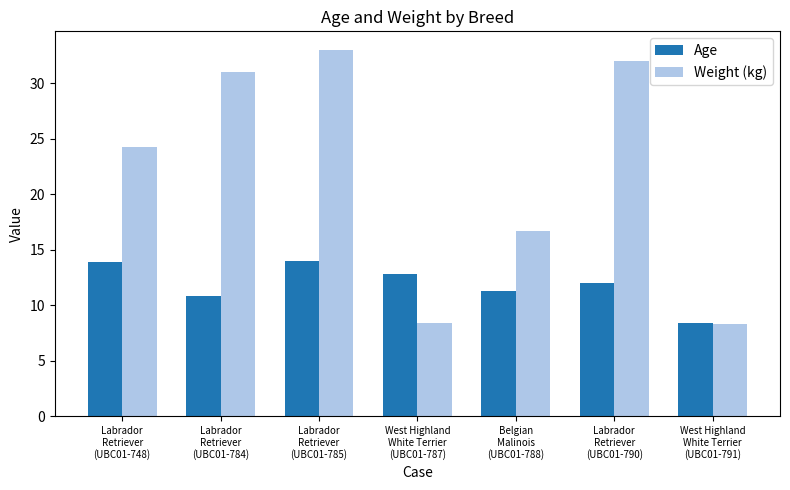

Which series has the widest spread of values?

Weight (kg)